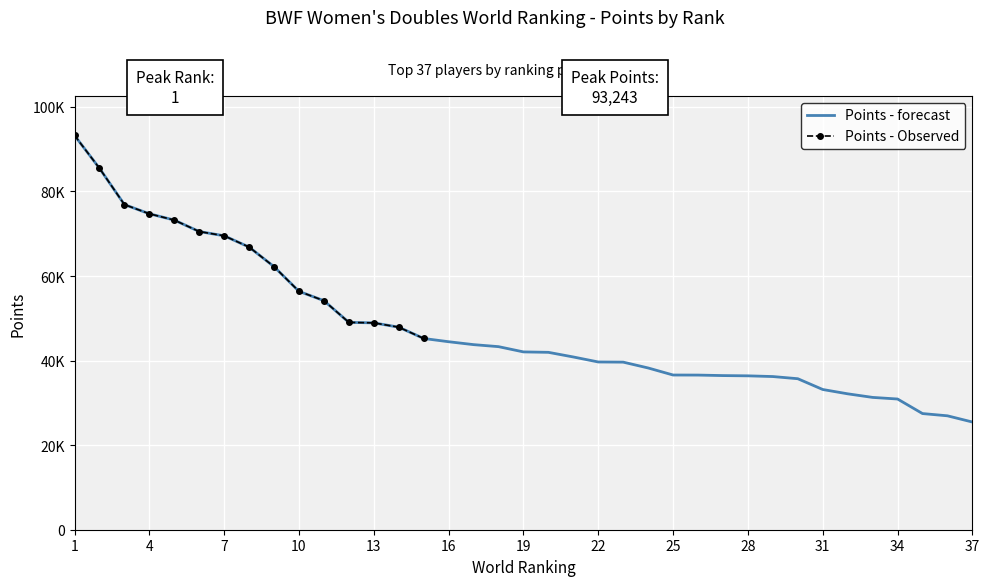

True or false: there are more than 1 points higher than both neighbors.

False